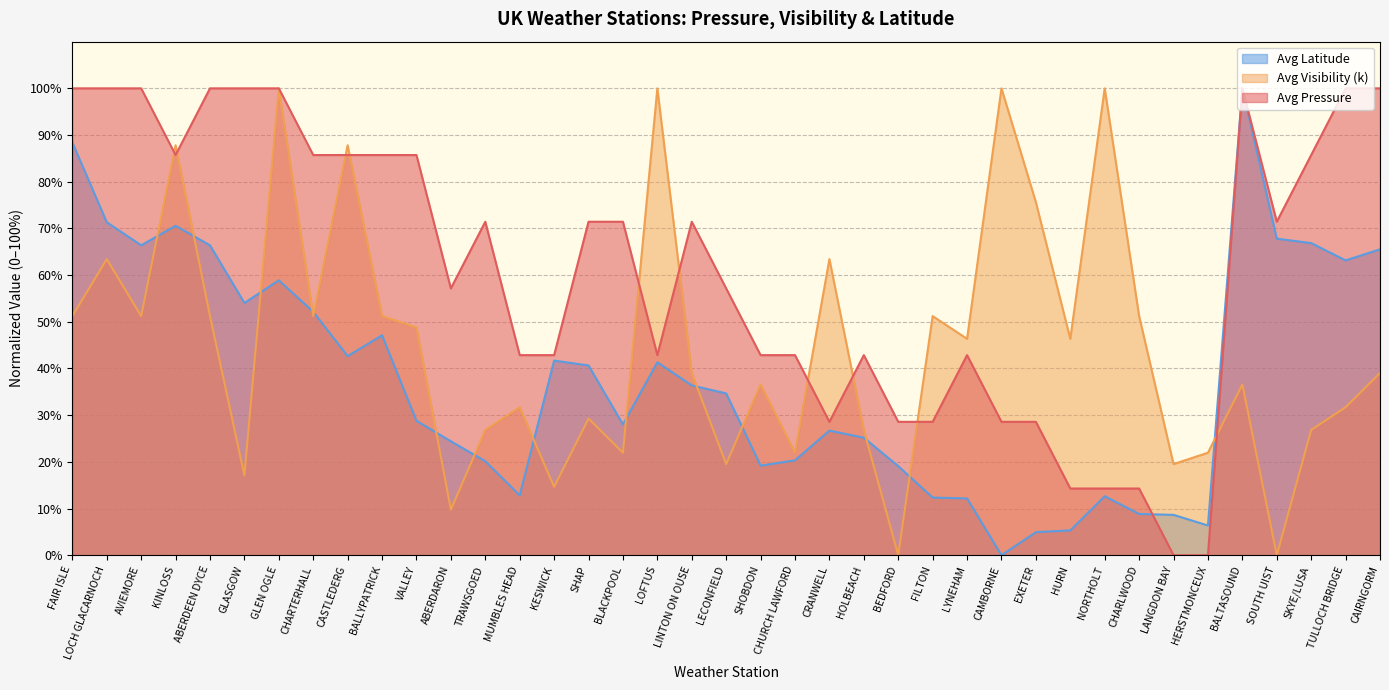

How many series are shown in this chart?

3